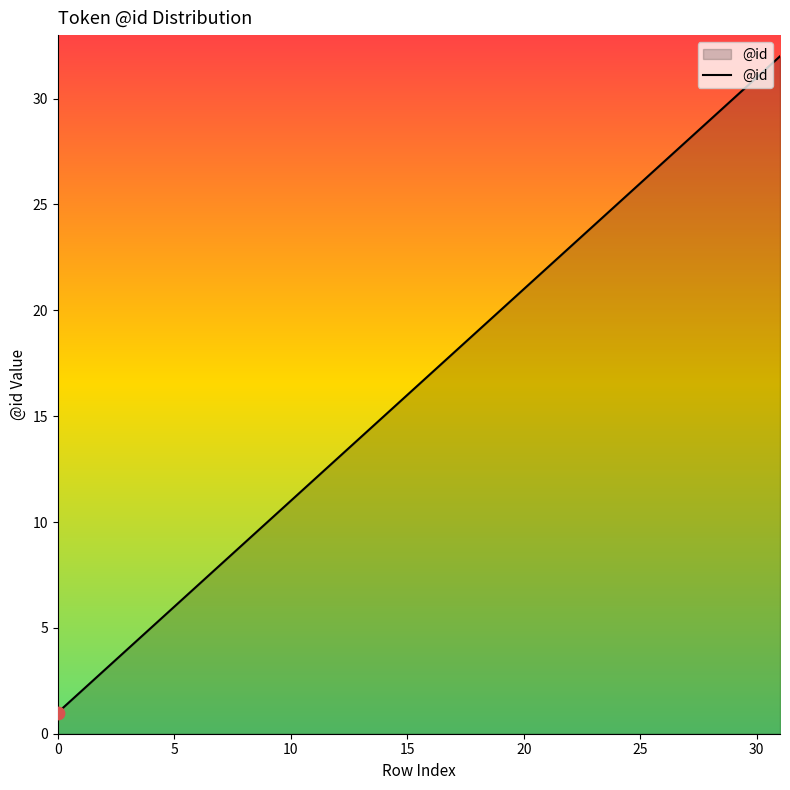

What is the difference between the maximum and minimum values?

31